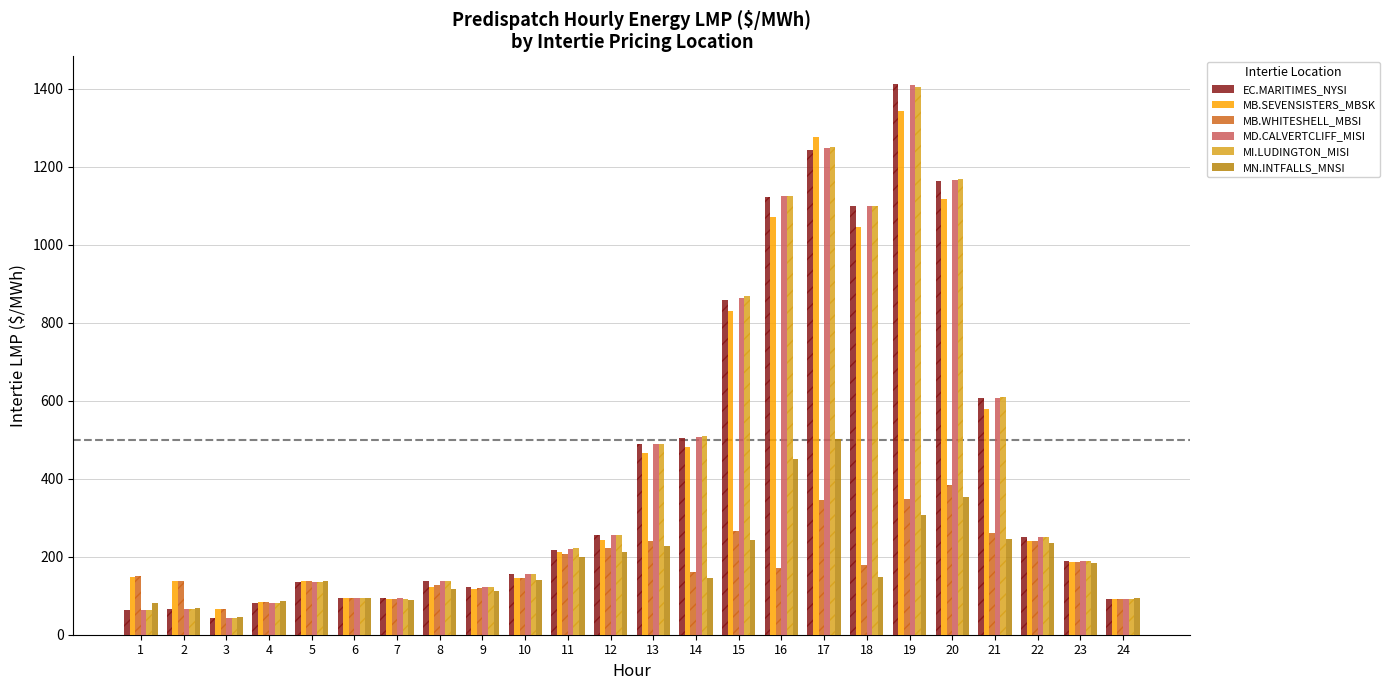

What are all the series names shown in the legend?

EC.MARITIMES_NYSI, MB.SEVENSISTERS_MBSK, MB.WHITESHELL_MBSI, MD.CALVERTCLIFF_MISI, MI.LUDINGTON_MISI, MN.INTFALLS_MNSI